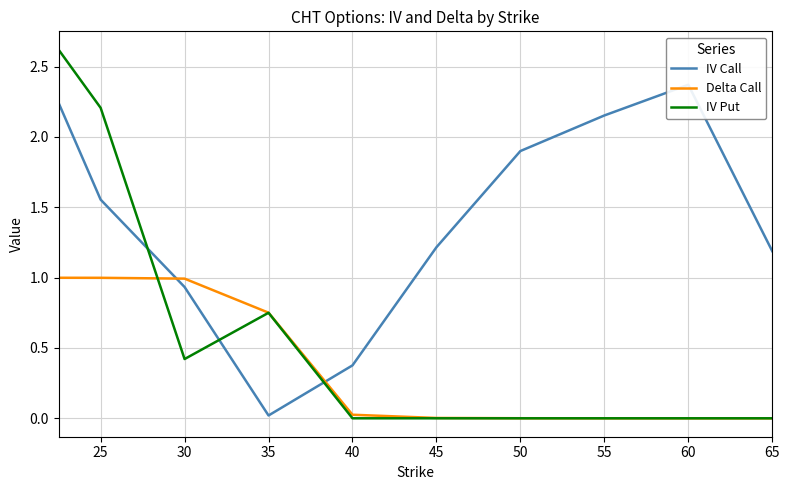

How many intersections are there between Delta Call and IV Call?

2